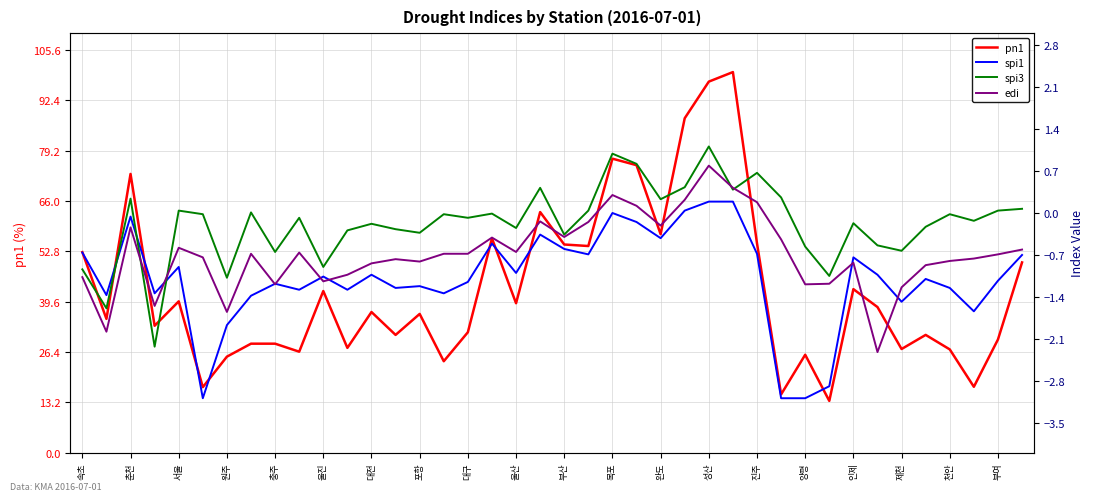

List the series in order of their peak value, lowest first.

spi1, edi, spi3, pn1